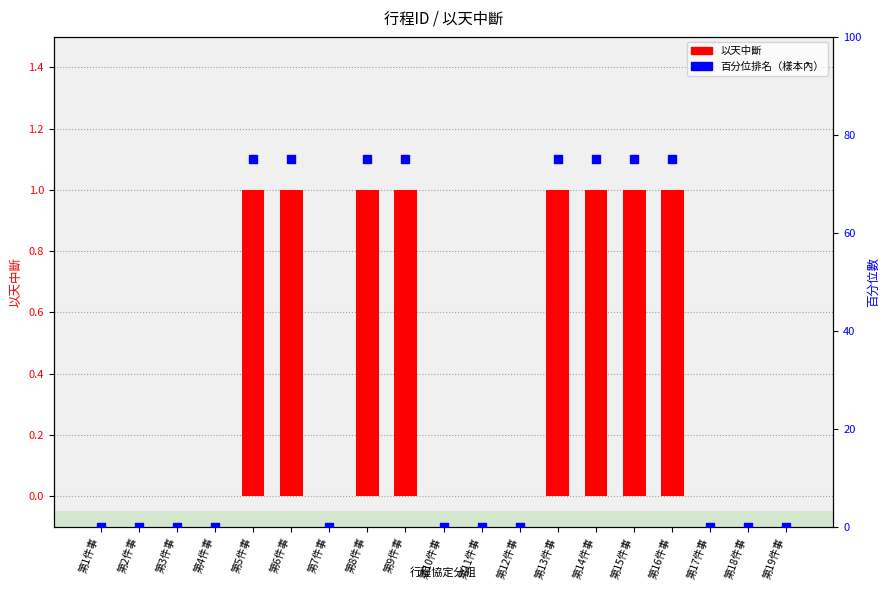

Is the value of 百分位排名（樣本內） at 第18件事 greater than the value of 以天中斷 at 第6件事?

No